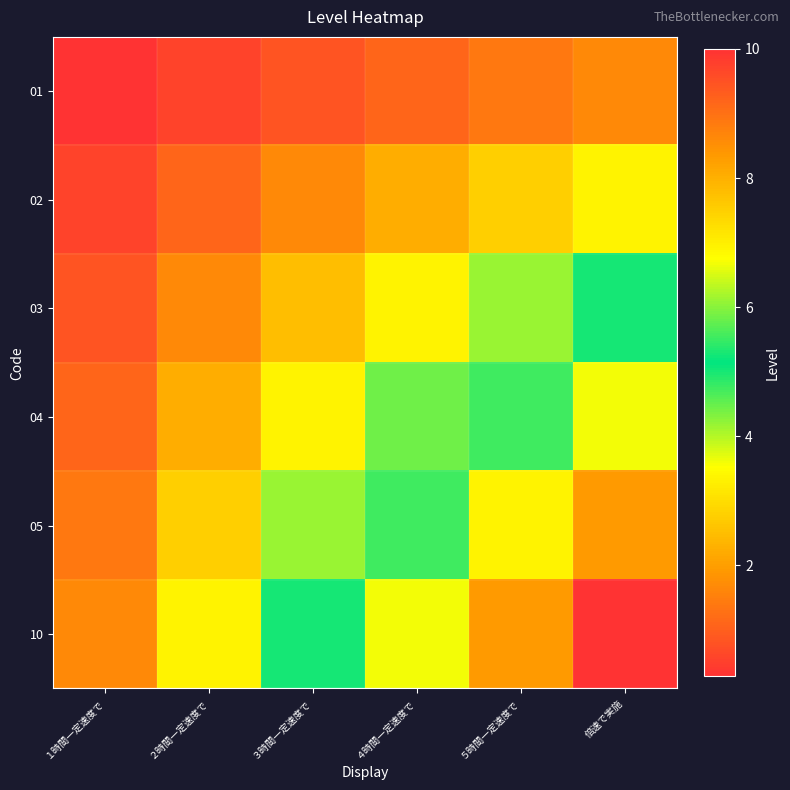

List the series in order of their overall mean, highest first.

10, 05, 04, 03, 02, 01